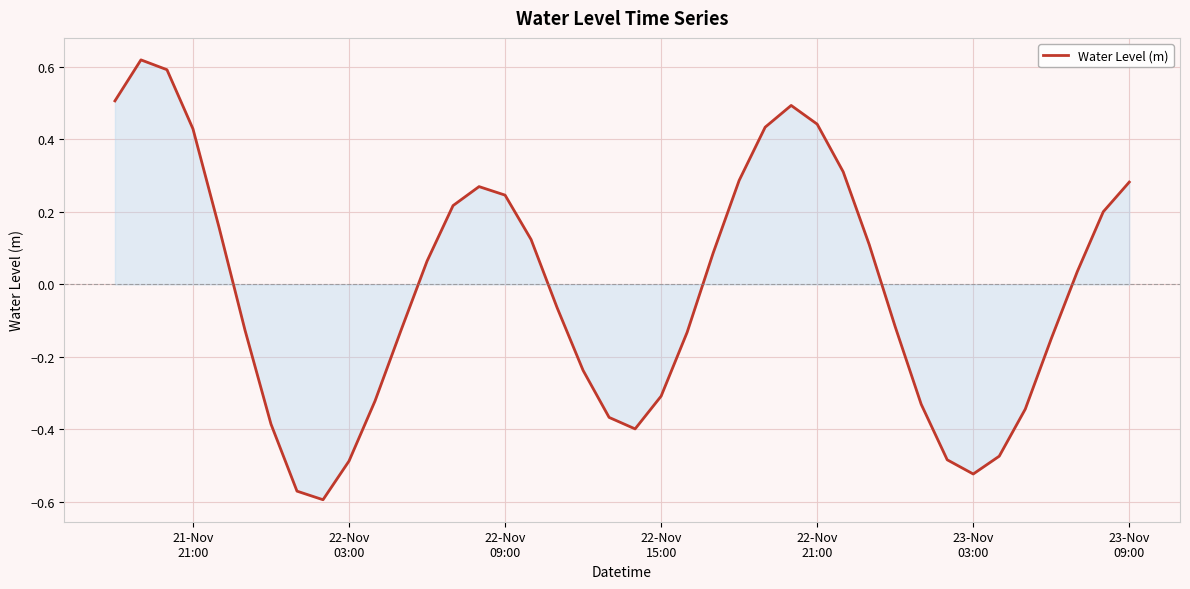

What is the difference between the maximum and minimum values?

1.2